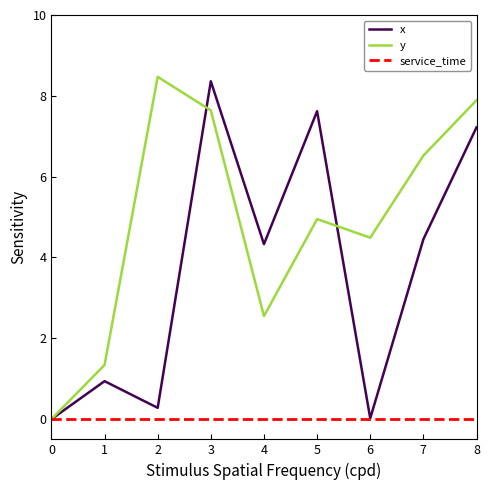

Is it true that y equals 0.4 at 1?

False